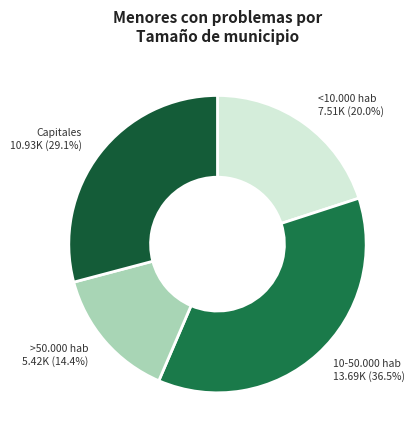

Is it true that >50.000 hab is 14% of the pie?

True